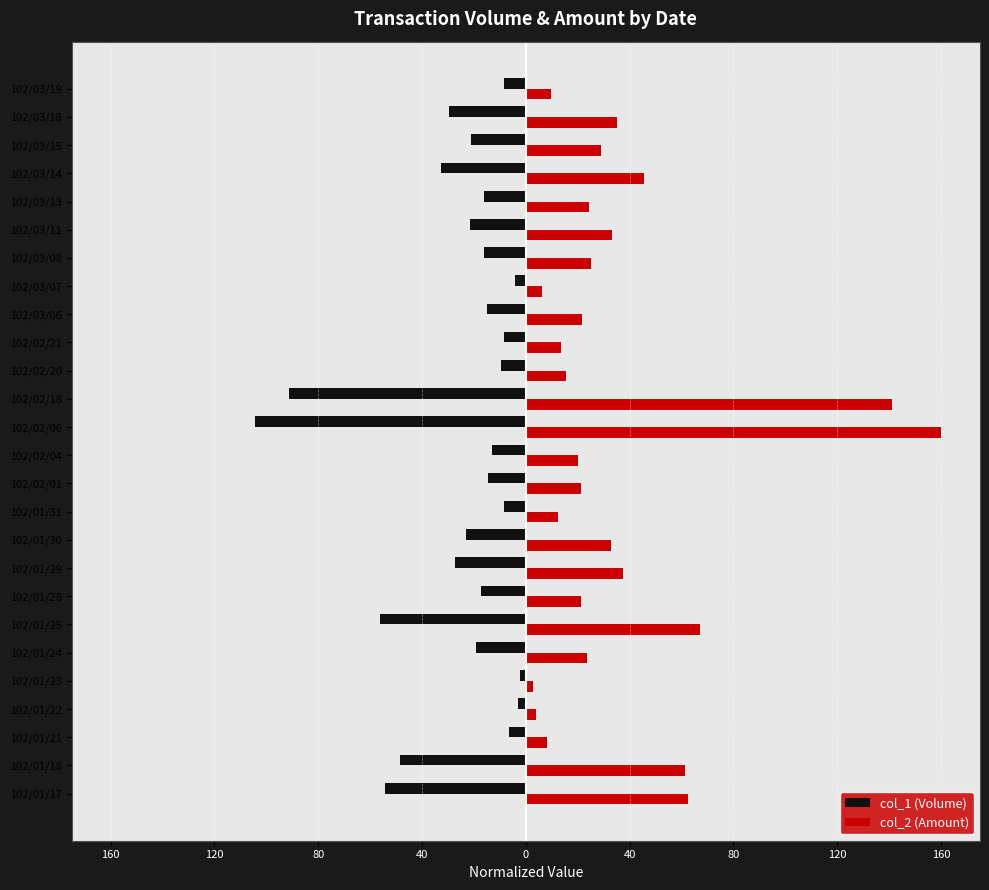

What is the difference between the second highest and second lowest values in the col_2 (Amount) series?

137.2